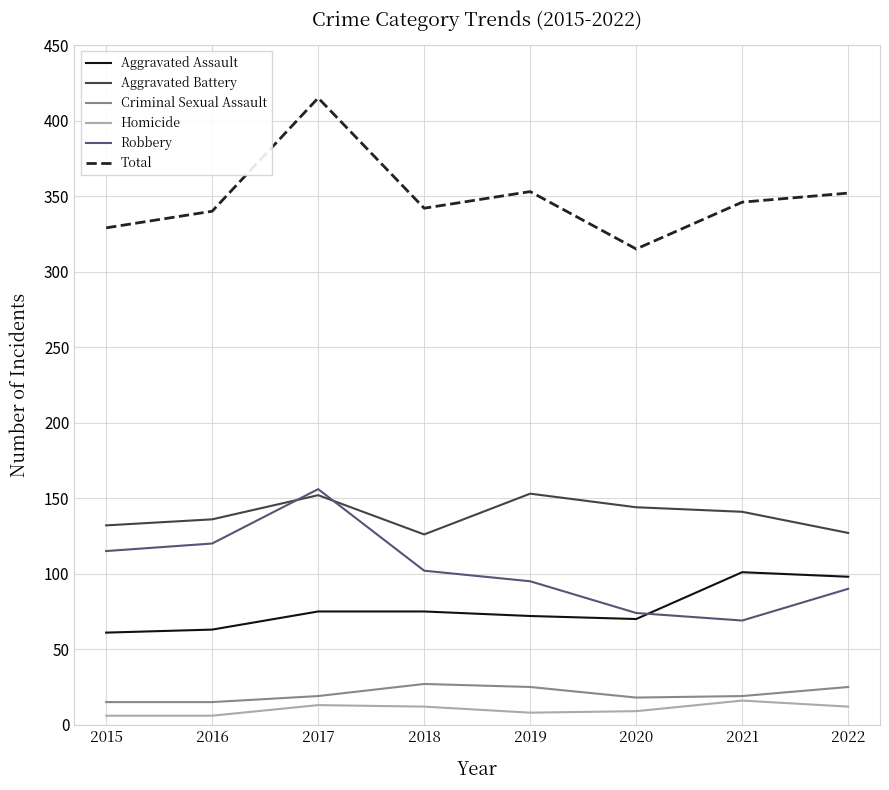

What is the total value across all series at 2021?

692